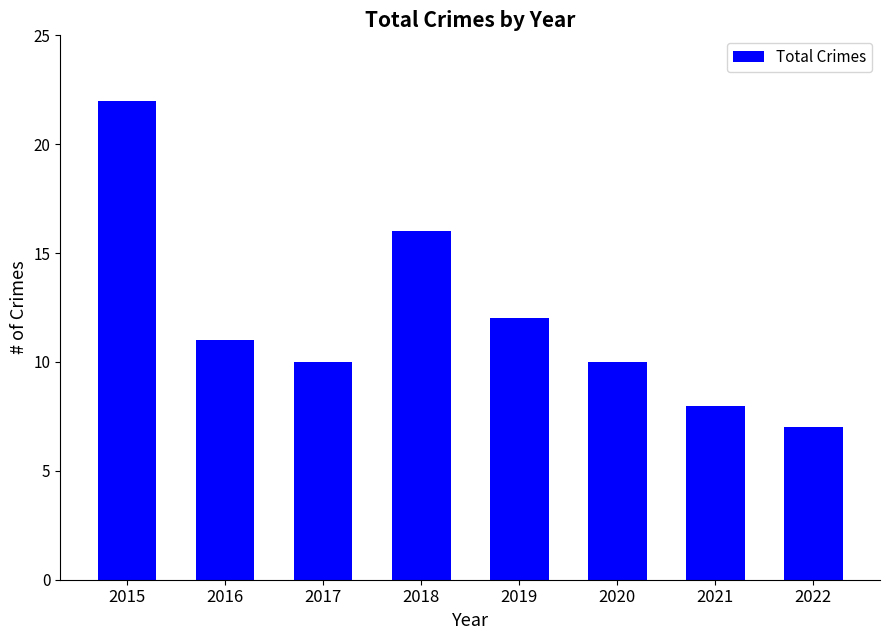

True or false: the data shows 22 at 2015.

True